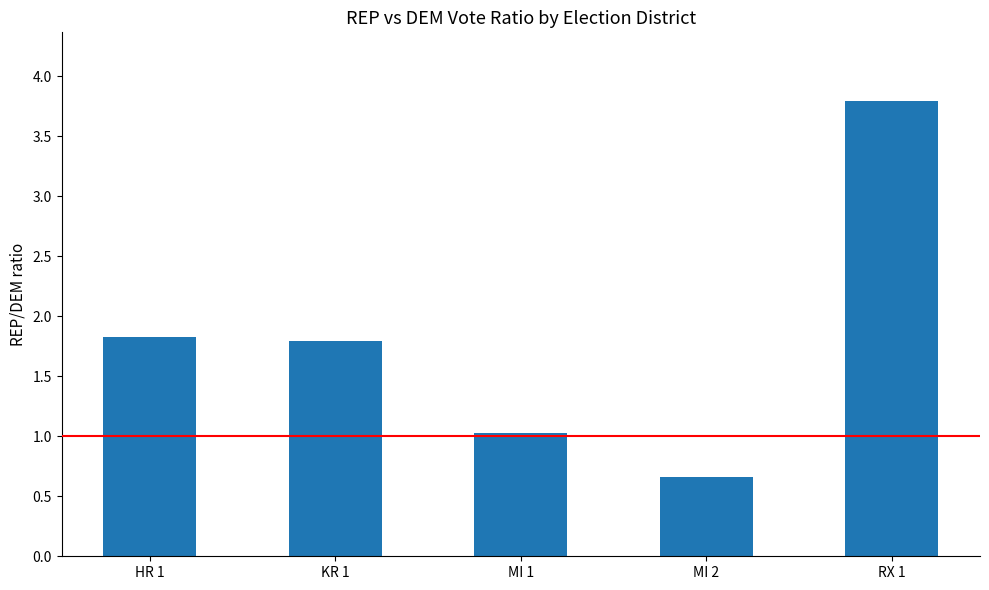

The value at KR 1 is 1.8. True or false?

True